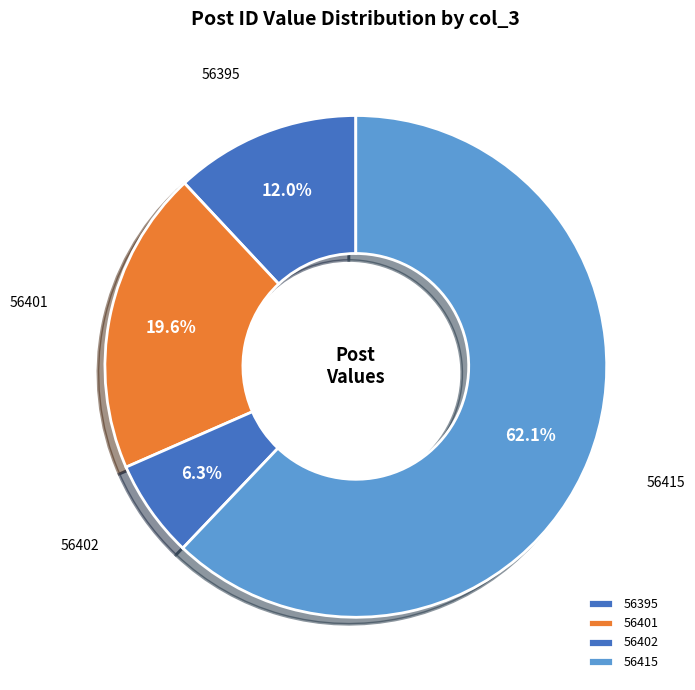

Is there a majority slice in this chart?

Yes